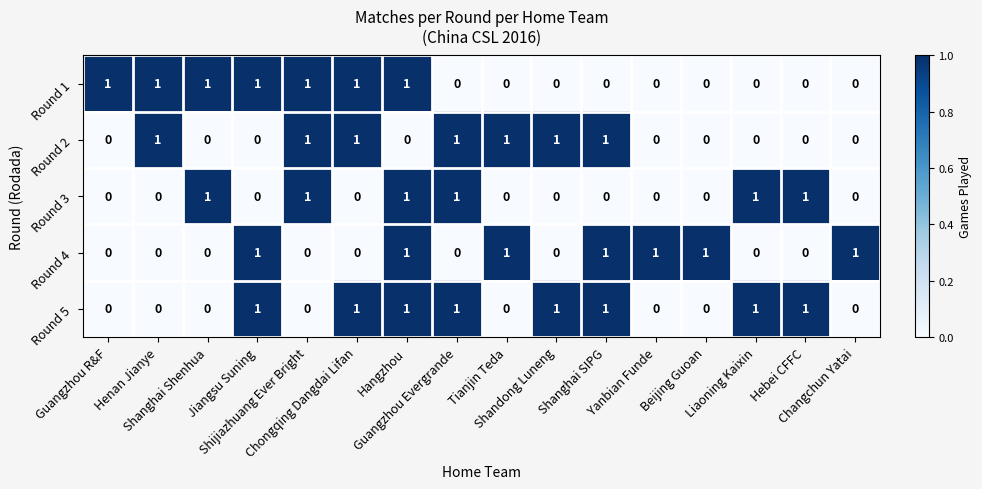

At how many categories does at least one series exceed 0?

16